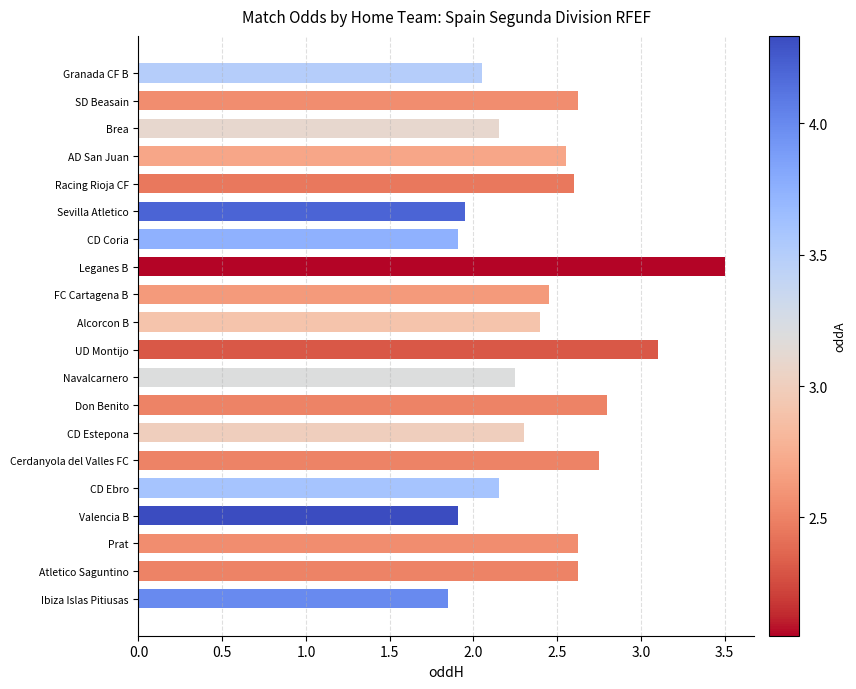

Which has a higher value, CD Estepona or Sevilla Atletico?

CD Estepona